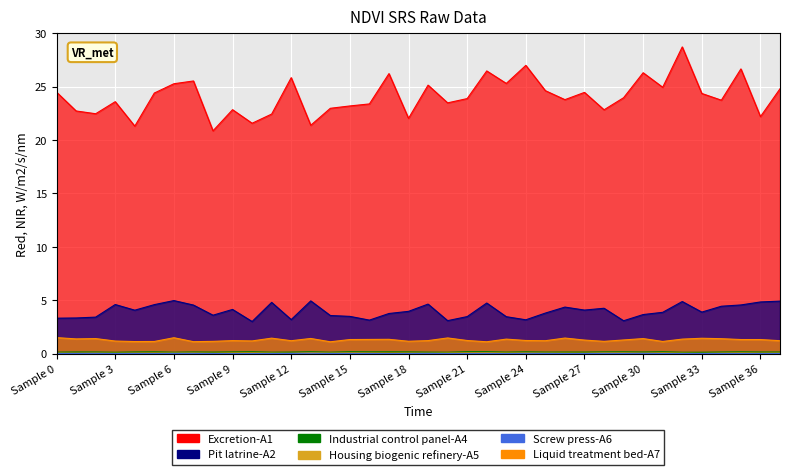

What is the difference between the maximum and second lowest values in the Liquid treatment bed-A7 series?

0.4